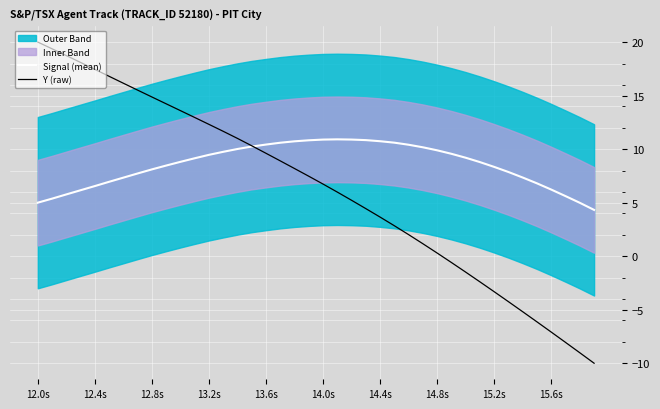

What is the minimum value shown in the chart?

-10.0